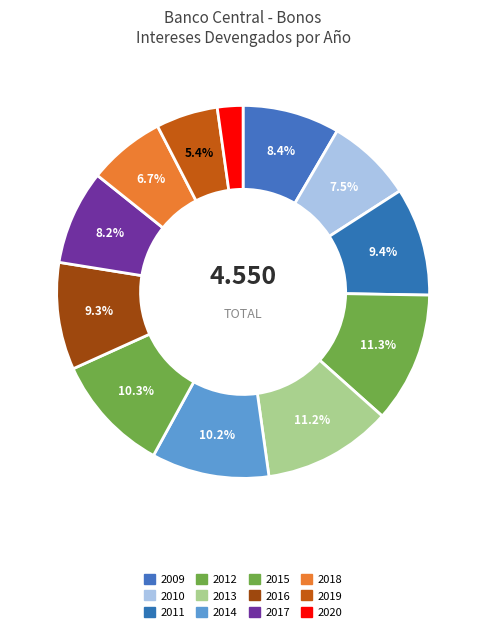

Count the number of slices in the pie.

12